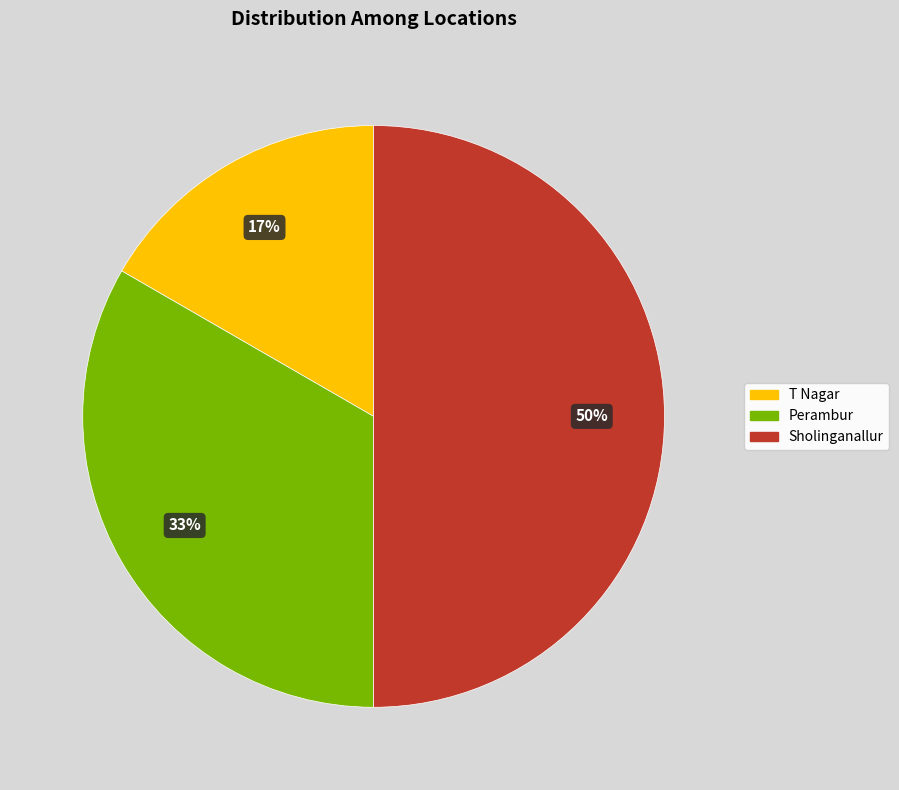

What is the ratio of the value at T Nagar to the value at Sholinganallur?

0.3